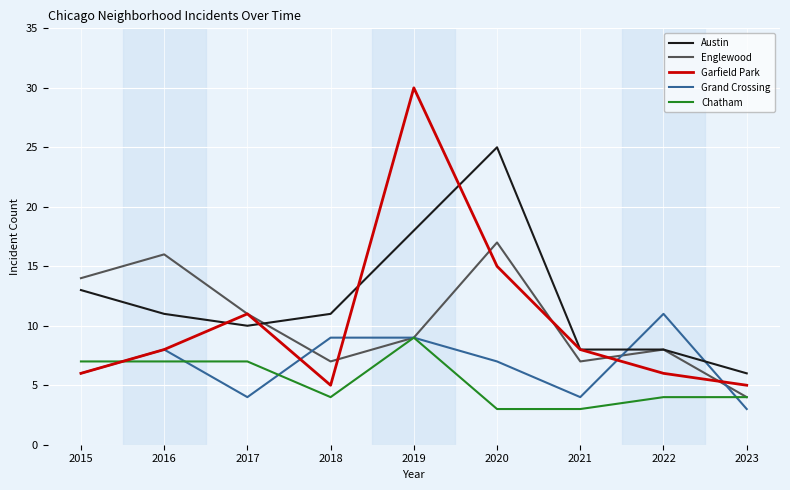

Which series has the largest total across all categories?

Austin